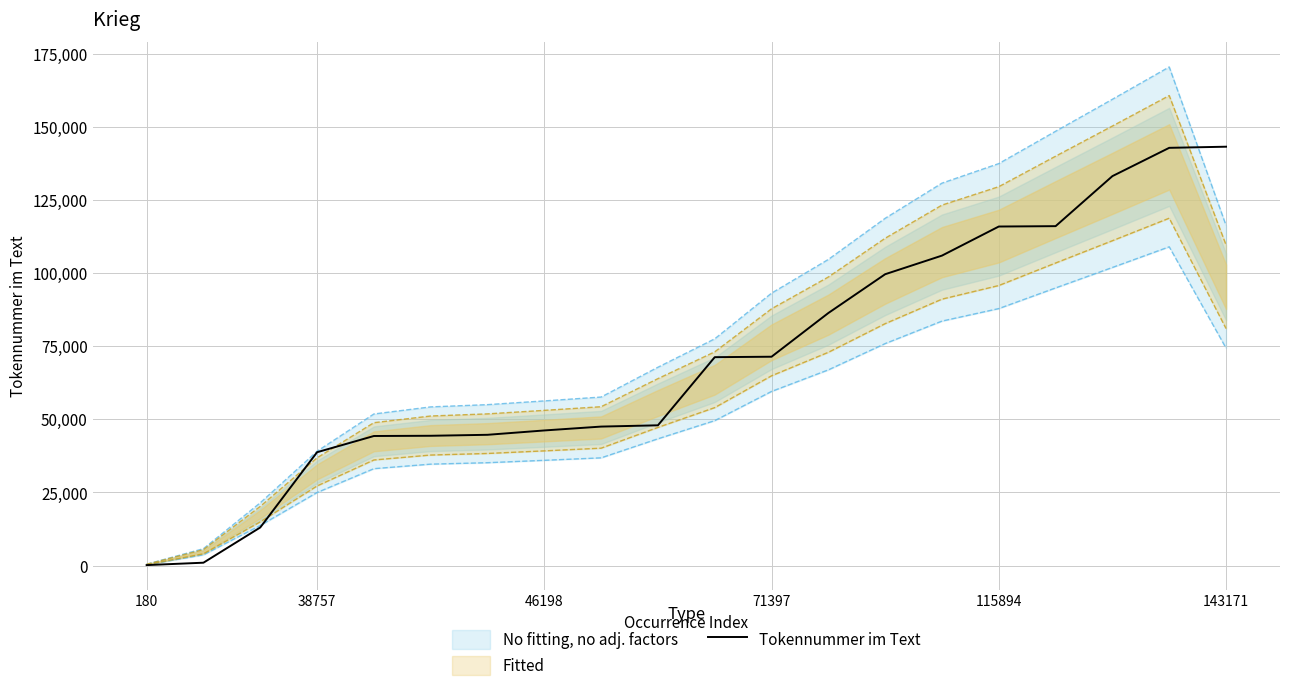

How many values are below 71244?

10